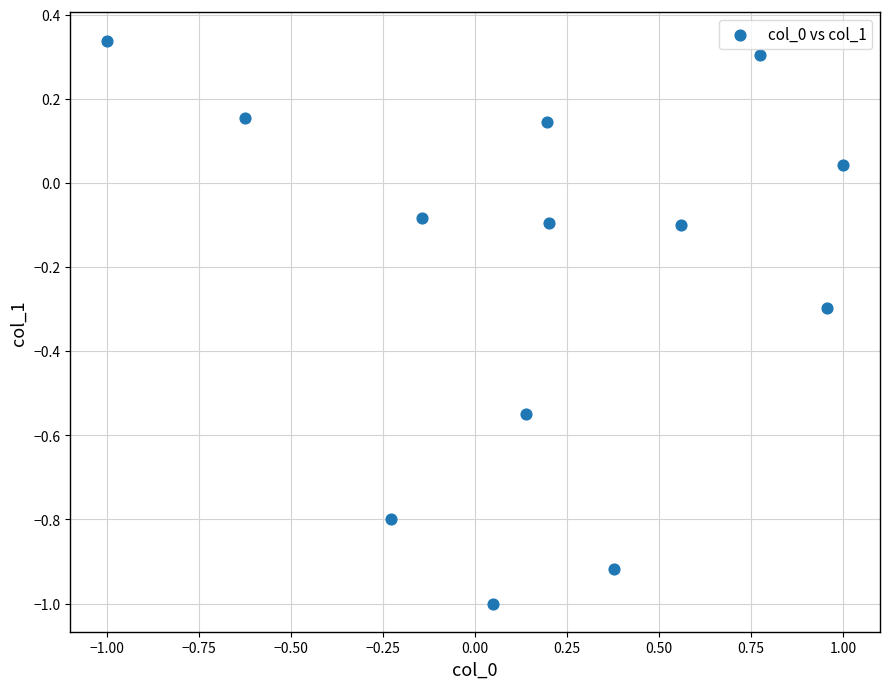

What is the range of X values (max minus min)?

2.0